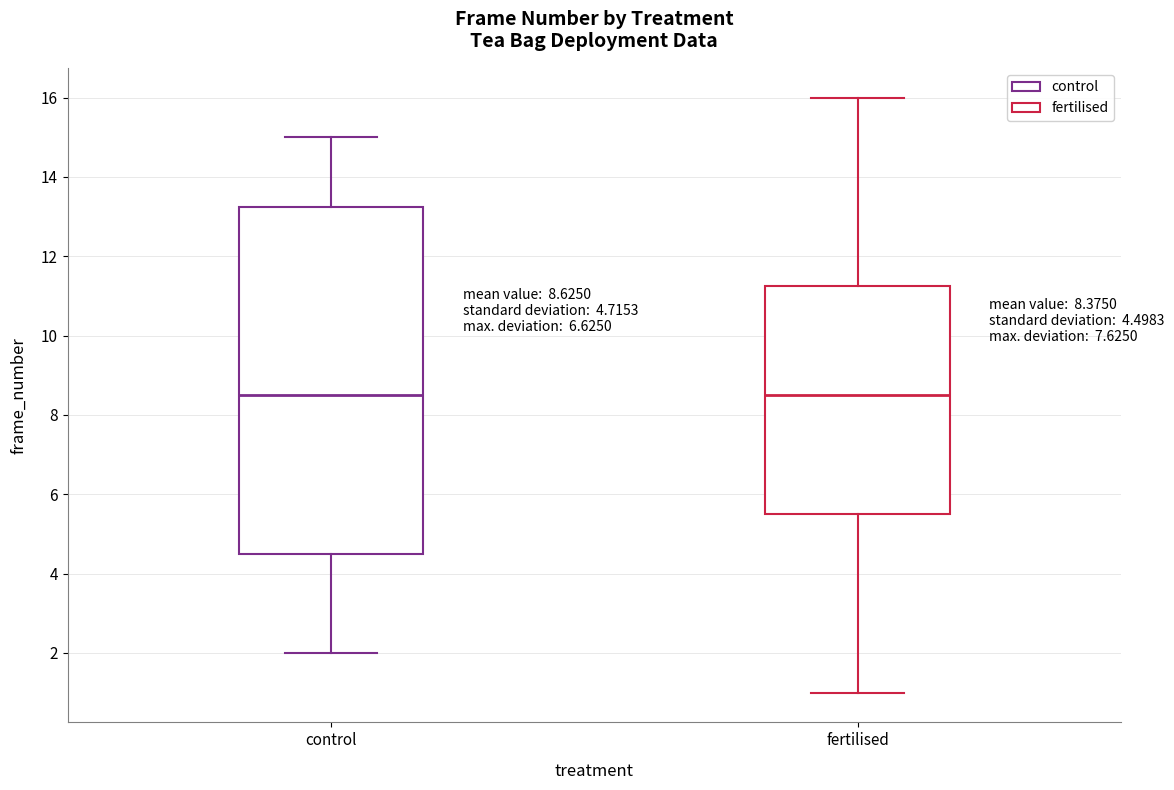

Which box is the tallest, from its lower edge to its upper edge?

control